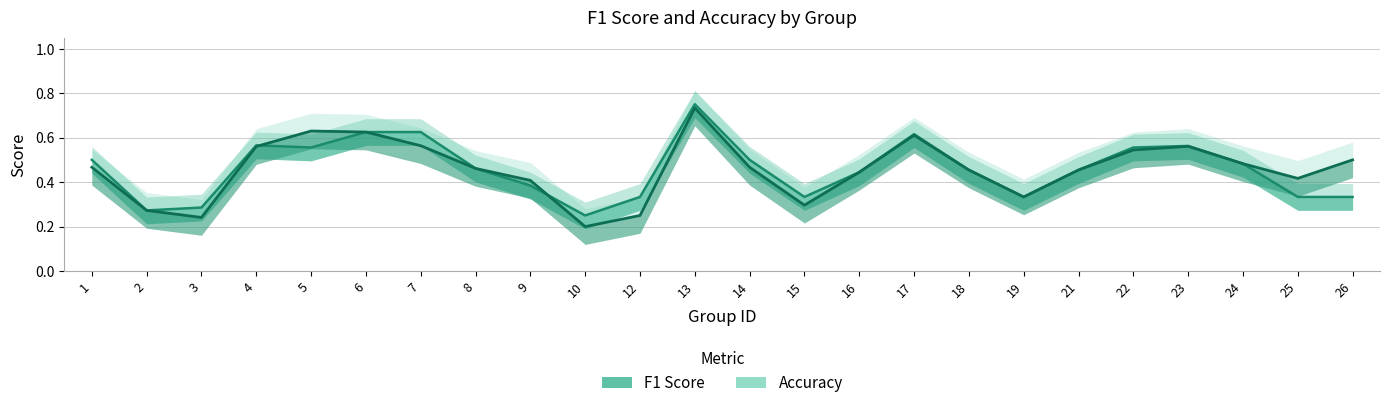

What is the greatest value displayed?

0.8